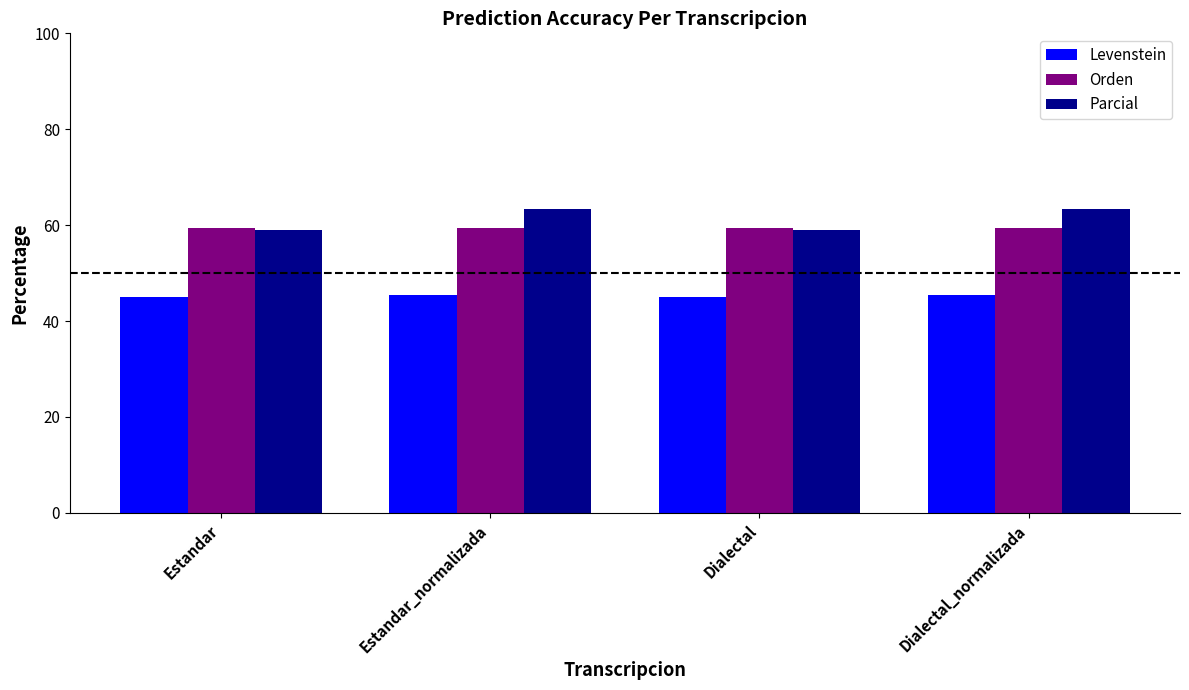

Where does the Parcial series first go above 63?

Estandar_normalizada